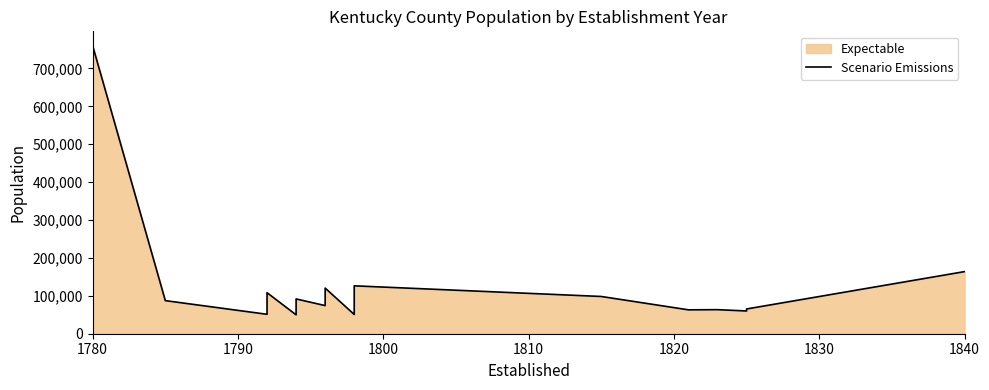

True or false: there are more than 2 points higher than both neighbors.

True